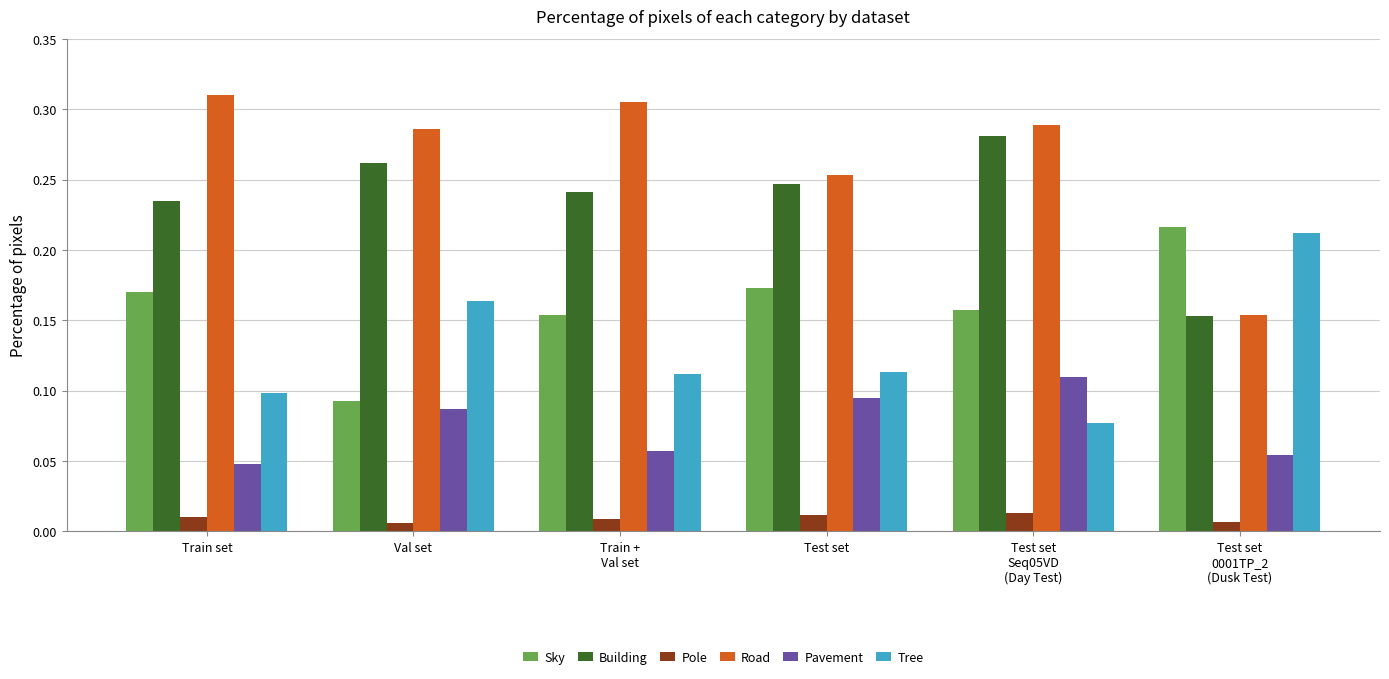

At which label does Tree reach its peak?

Test set
0001TP_2
(Dusk Test)